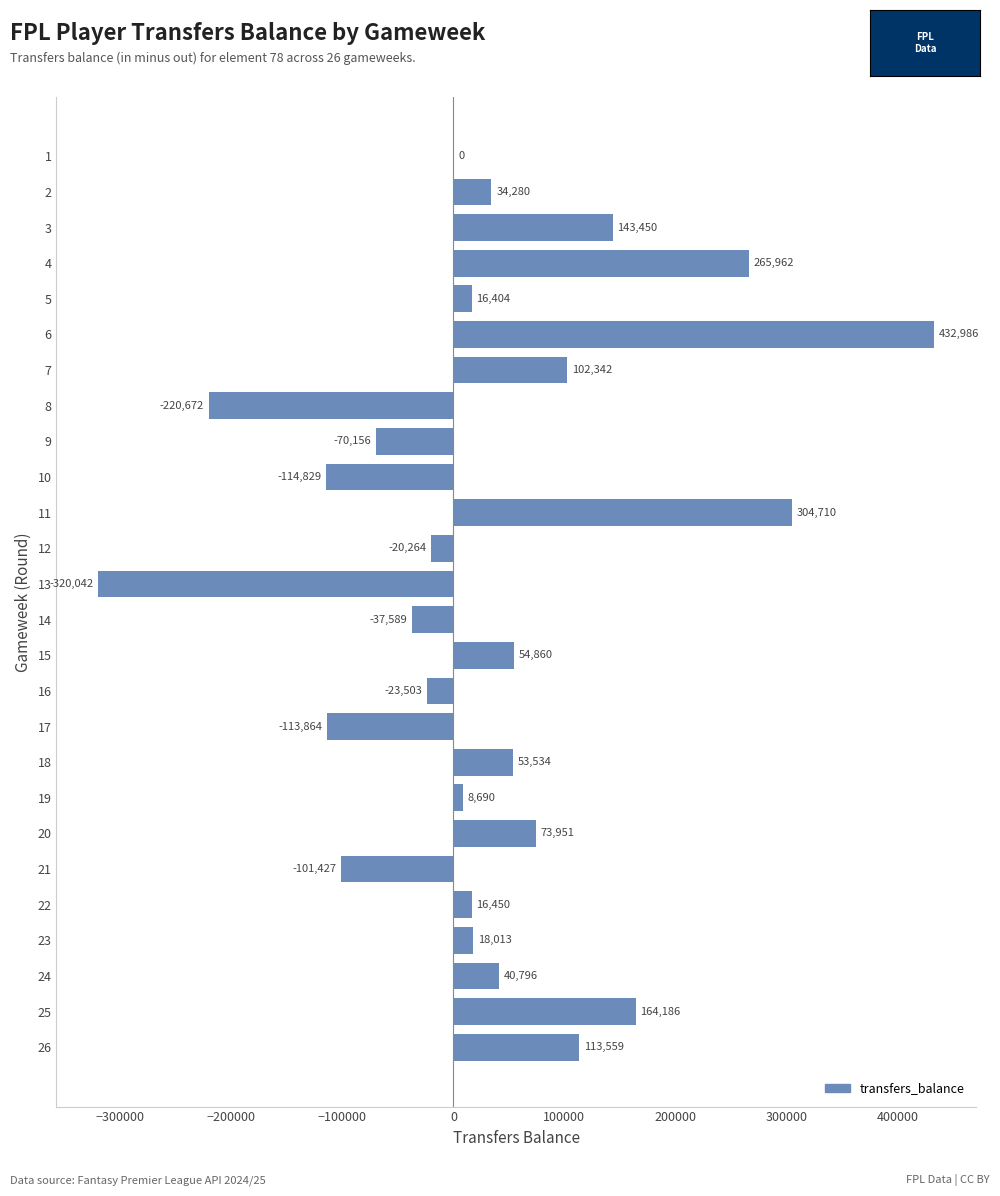

What is the average value?

31609